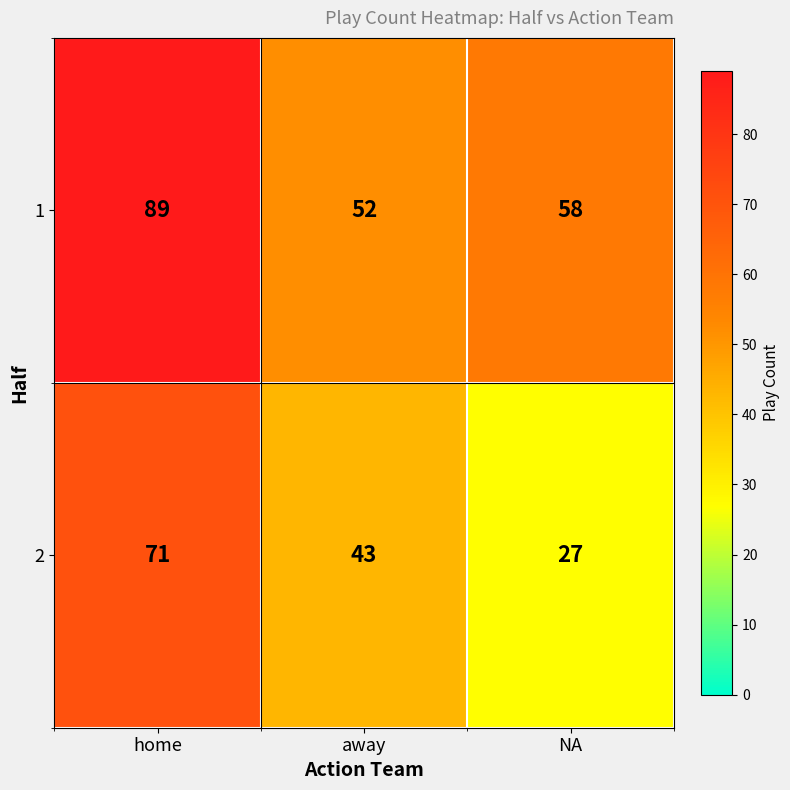

At which label is 1 closest to 70?

NA